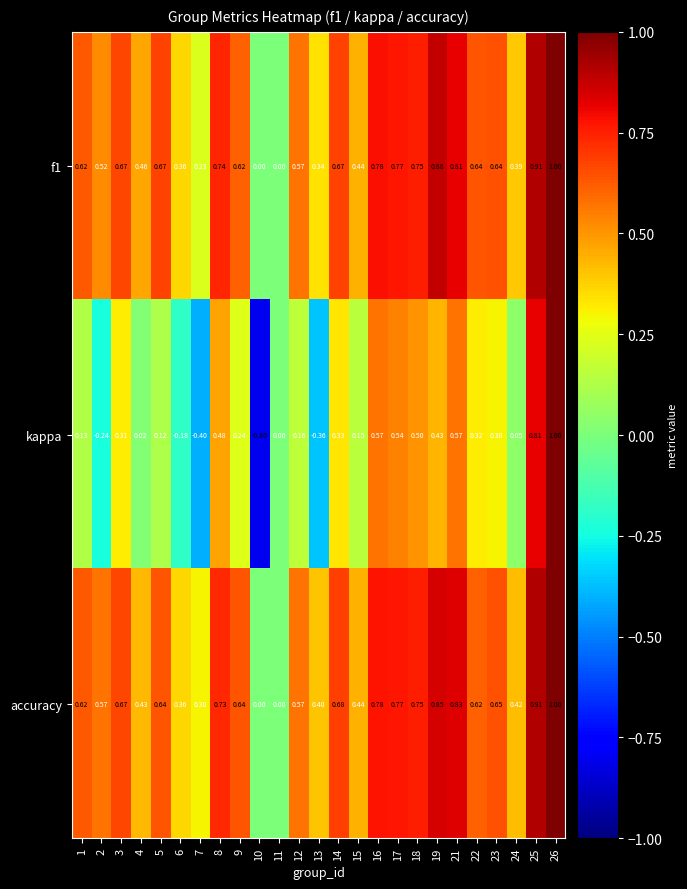

Which series has the widest spread of values?

kappa